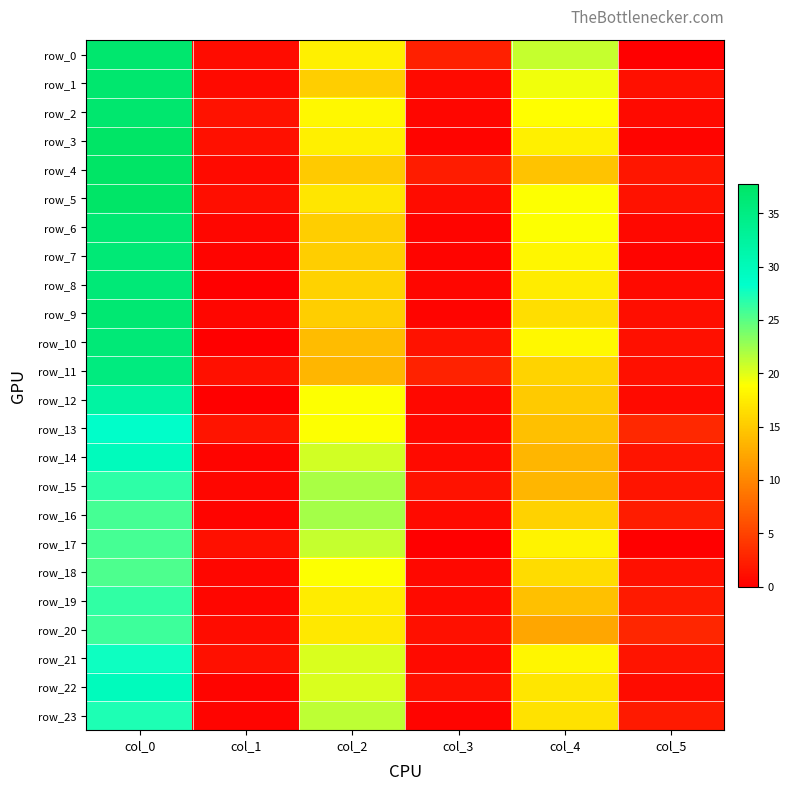

Reading left to right, list all the values displayed in this chart.

row_0: col_0=37.0	col_1=1.0	col_2=17.8	col_3=2.5	col_4=21.0	col_5=0.0
row_1: col_0=37.0	col_1=0.8	col_2=15.2	col_3=0.8	col_4=19.3	col_5=1.2
row_2: col_0=37.0	col_1=1.4	col_2=18.3	col_3=0.5	col_4=18.8	col_5=0.8
row_3: col_0=37.8	col_1=1.3	col_2=17.8	col_3=0.4	col_4=17.8	col_5=0.4
row_4: col_0=37.8	col_1=0.8	col_2=15.0	col_3=2.1	col_4=14.5	col_5=1.7
row_5: col_0=37.5	col_1=1.1	col_2=17.0	col_3=1.0	col_4=19.0	col_5=1.4
row_6: col_0=36.5	col_1=0.5	col_2=15.2	col_3=0.4	col_4=19.0	col_5=0.7
row_7: col_0=36.2	col_1=0.4	col_2=15.2	col_3=0.4	col_4=18.2	col_5=0.4
row_8: col_0=36.0	col_1=0.0	col_2=15.5	col_3=0.5	col_4=17.5	col_5=0.9
row_9: col_0=36.5	col_1=0.5	col_2=15.2	col_3=0.4	col_4=16.5	col_5=1.1
row_10: col_0=36.0	col_1=0.0	col_2=14.0	col_3=1.4	col_4=18.3	col_5=1.2
row_11: col_0=35.2	col_1=1.3	col_2=13.5	col_3=2.6	col_4=15.8	col_5=1.3
row_12: col_0=32.0	col_1=0.0	col_2=19.0	col_3=0.7	col_4=15.0	col_5=0.8
row_13: col_0=28.5	col_1=1.5	col_2=19.0	col_3=0.7	col_4=14.2	col_5=3.0
row_14: col_0=29.8	col_1=0.4	col_2=20.5	col_3=0.9	col_4=13.5	col_5=1.5
row_15: col_0=26.7	col_1=0.5	col_2=22.0	col_3=1.4	col_4=13.5	col_5=1.5
row_16: col_0=25.8	col_1=0.4	col_2=22.2	col_3=0.8	col_4=15.5	col_5=2.2
row_17: col_0=25.8	col_1=1.3	col_2=21.0	col_3=0.0	col_4=18.0	col_5=0.0
row_18: col_0=25.5	col_1=0.5	col_2=19.0	col_3=0.7	col_4=16.2	col_5=1.3
row_19: col_0=26.5	col_1=0.5	col_2=17.5	col_3=0.9	col_4=14.2	col_5=1.9
row_20: col_0=26.0	col_1=1.0	col_2=17.2	col_3=1.3	col_4=12.2	col_5=2.9
row_21: col_0=27.8	col_1=1.3	col_2=20.2	col_3=0.8	col_4=18.2	col_5=1.5
row_22: col_0=29.8	col_1=0.4	col_2=20.2	col_3=1.3	col_4=17.0	col_5=1.0
row_23: col_0=27.2	col_1=0.4	col_2=21.2	col_3=0.4	col_4=16.8	col_5=2.0